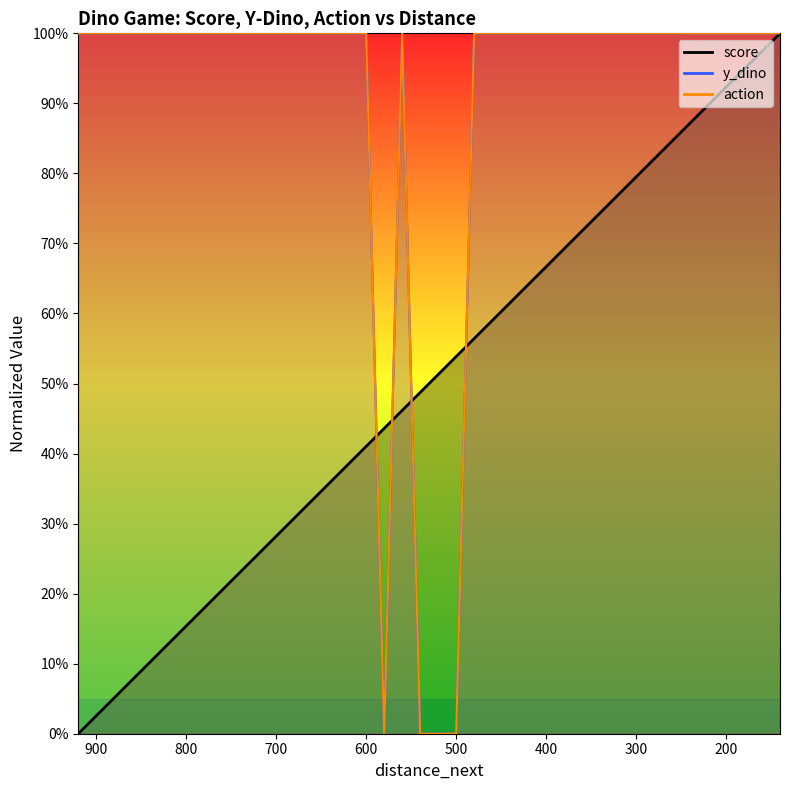

Count the number of categories in the chart.

40